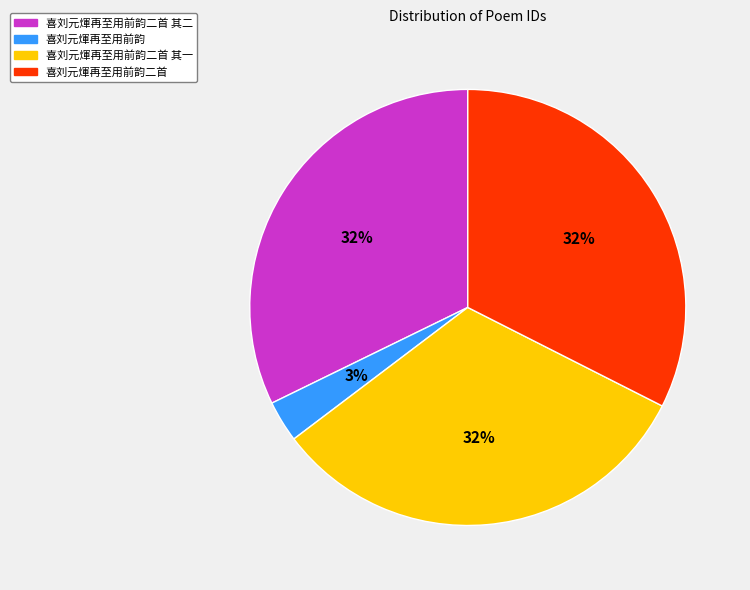

To the nearest percent, what is the difference between the largest and smallest slice percentages?

29%